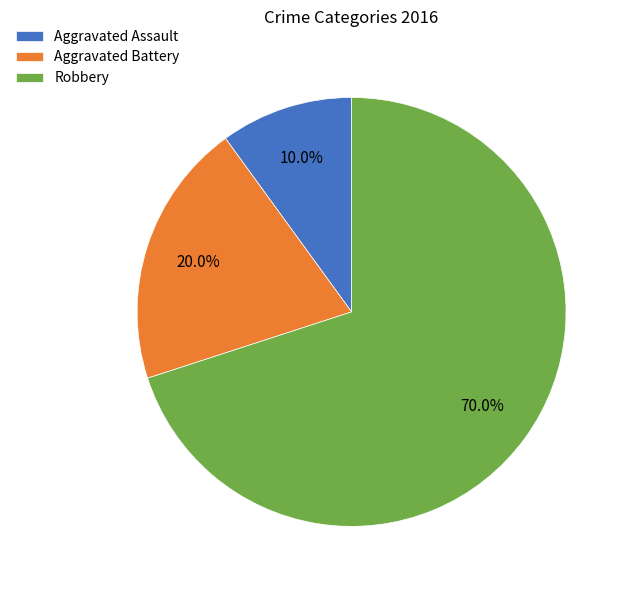

What is the largest slice in the pie chart?

Robbery